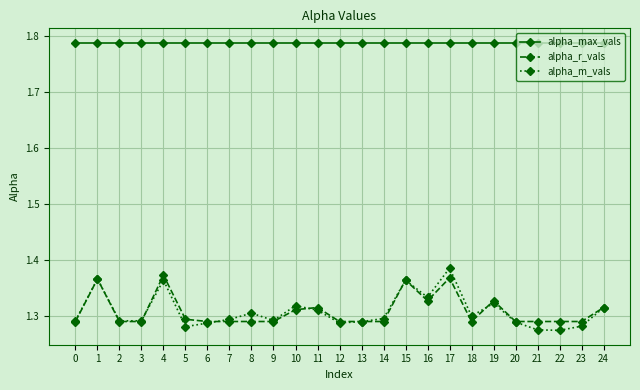

At 14, list the series in order from smallest to largest.

alpha_r_vals, alpha_m_vals, alpha_max_vals